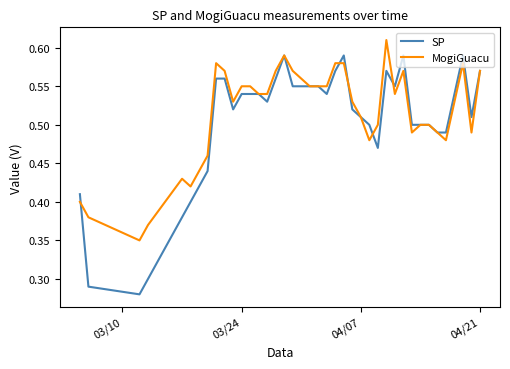

At how many categories does at least one series exceed 0?

40